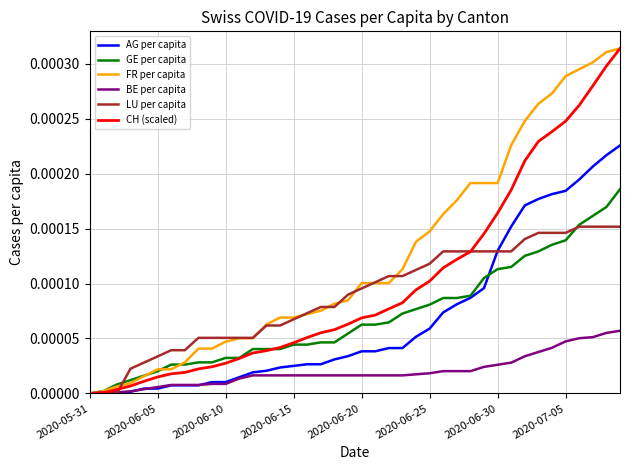

Which series has the largest total across all categories?

FR per capita